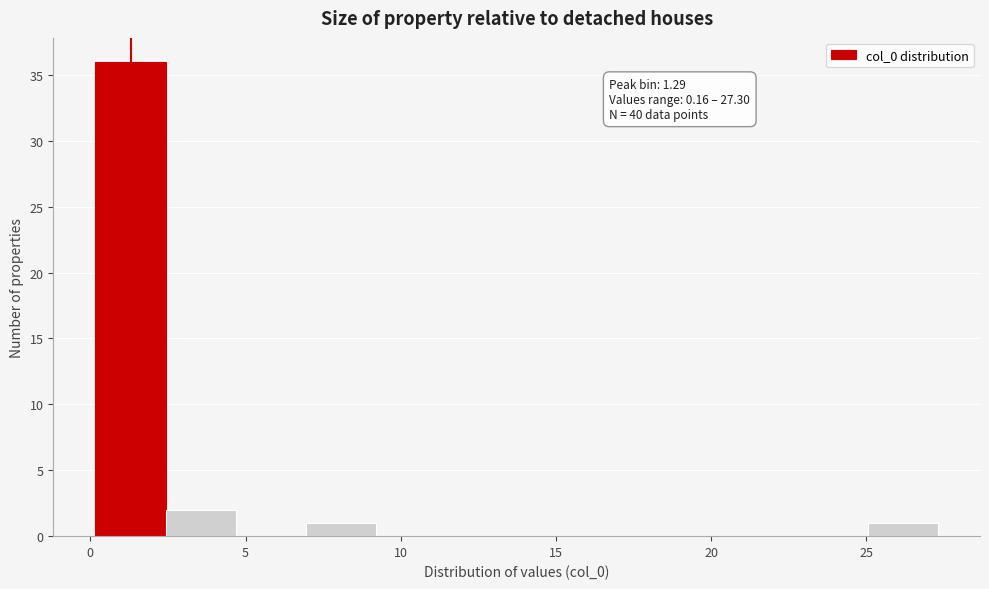

Which range on the x-axis has the tallest bar?

0.0 to 2.5